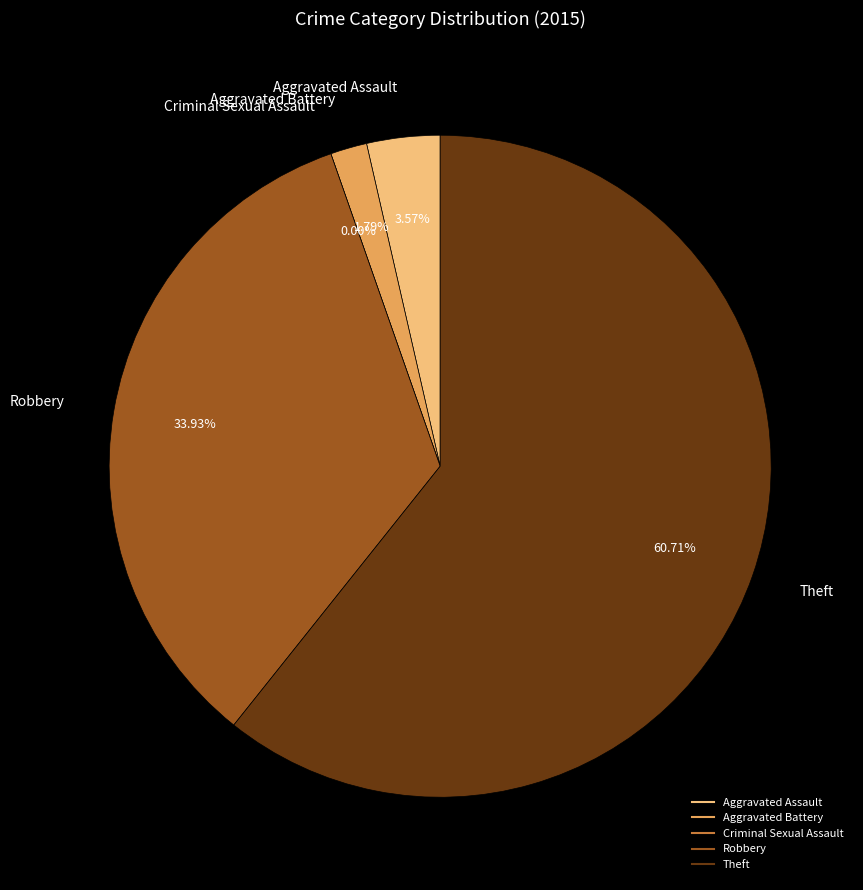

To the nearest percent, what is the difference between the Theft and Criminal Sexual Assault slice percentages?

61%